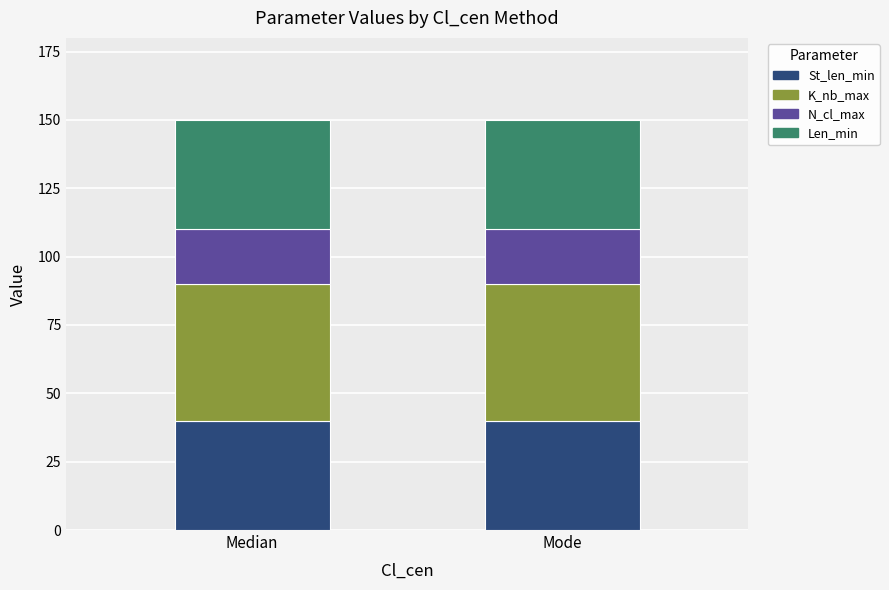

Reading left to right, transcribe all the data shown in this chart.

St_len_min: Median=40	Mode=40
K_nb_max: Median=50	Mode=50
N_cl_max: Median=20	Mode=20
Len_min: Median=40	Mode=40